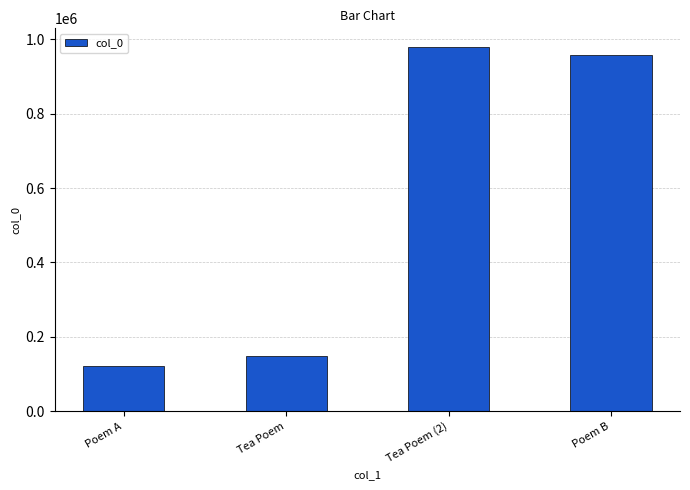

What is the label of the 1st bar from the right?

Poem B